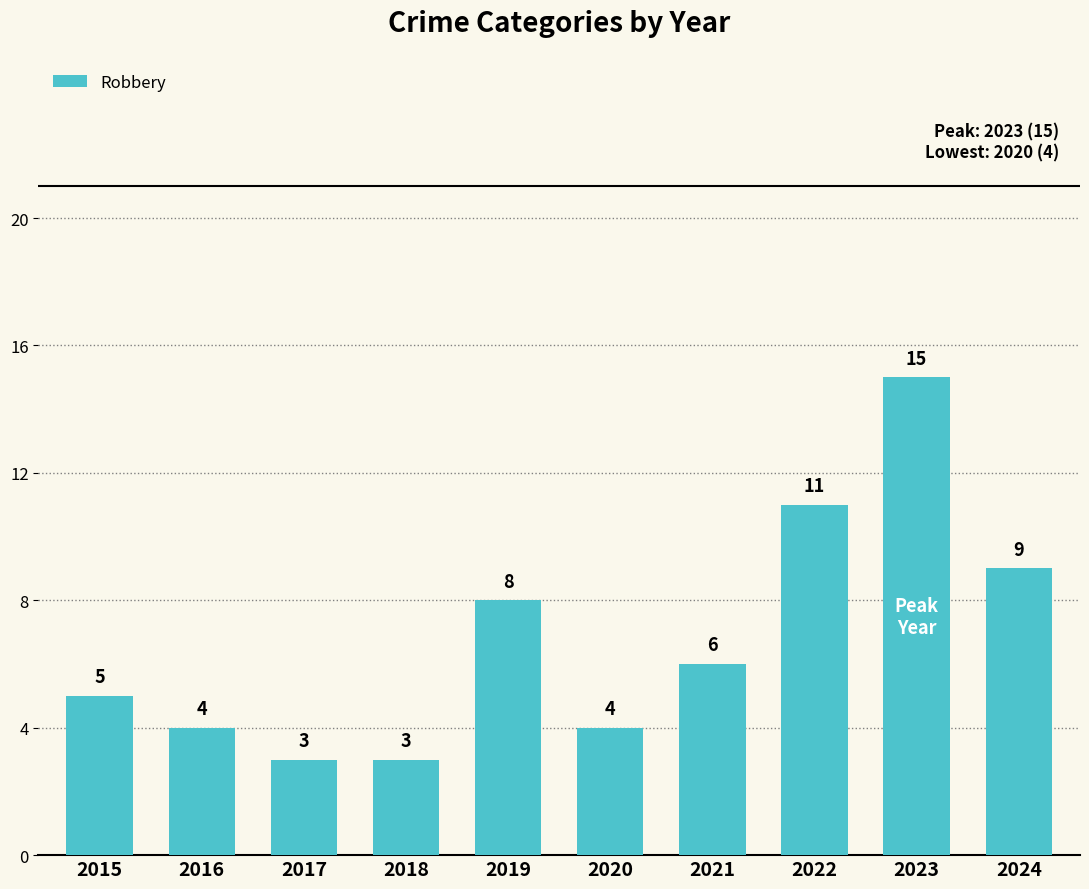

At which label is the value closest to 9?

2024